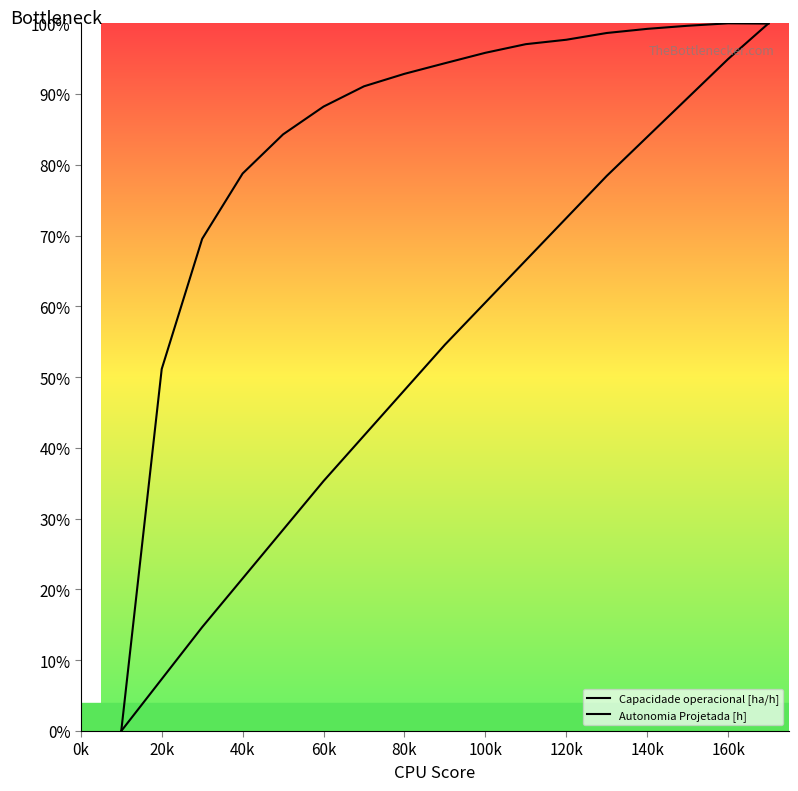

Which series changed the most between 120k and 140k?

Autonomia Projetada [h]